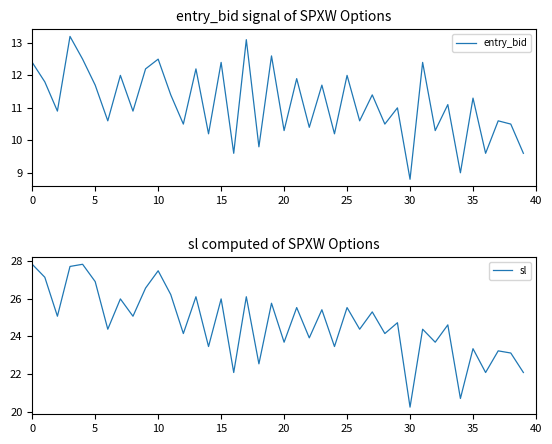

Which series has the largest range (max minus min)?

sl